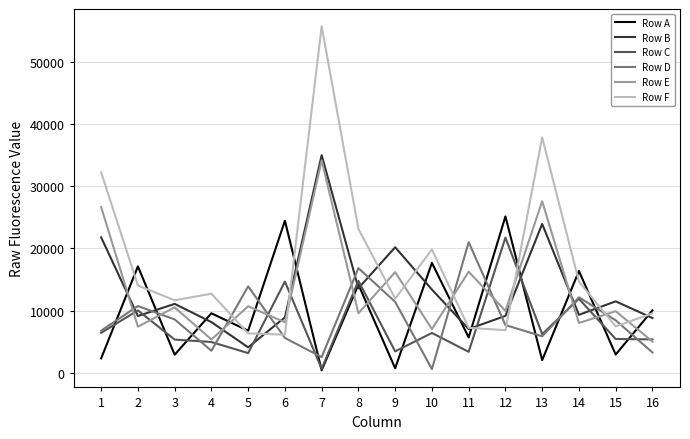

Where is Row A nearest to the value 12771?

8